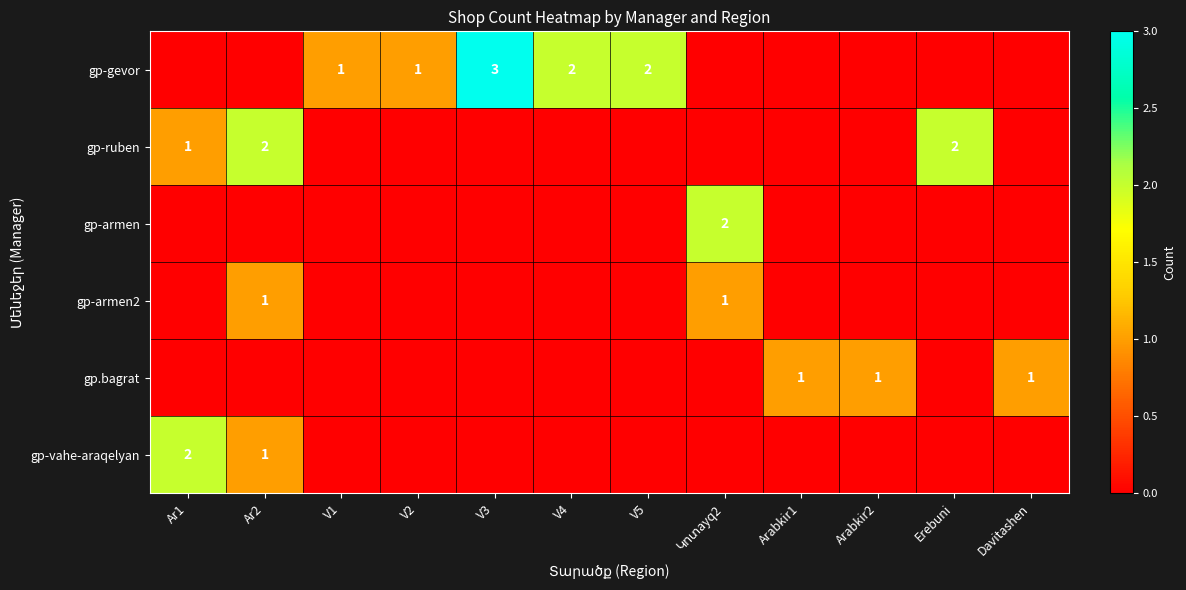

The value of gp-ruben at Erebuni is 2. True or false?

True